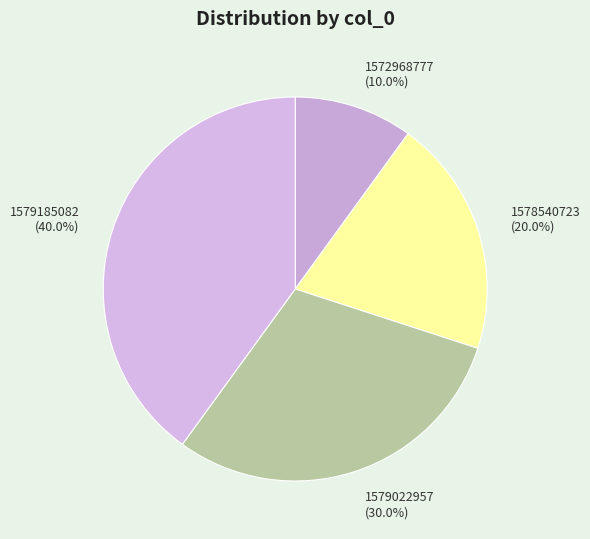

Between 1579185082 and 1579022957, which is larger?

1579185082